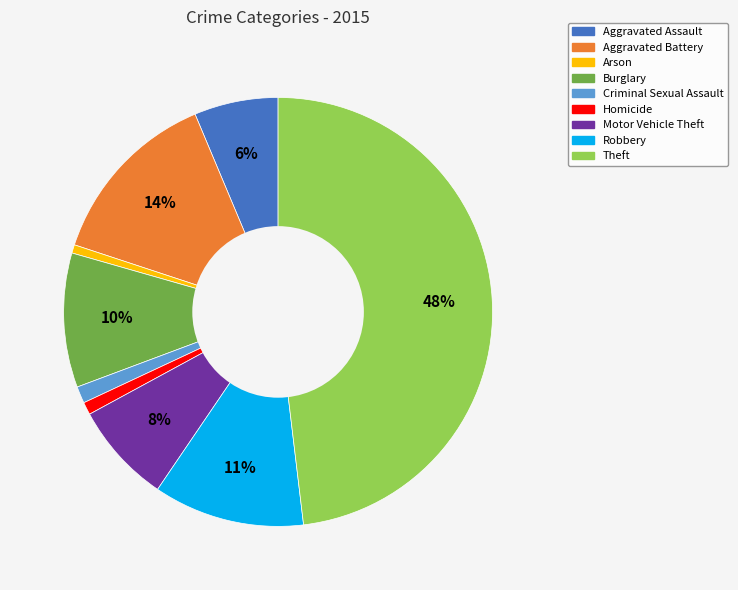

Does any single category account for the majority?

No